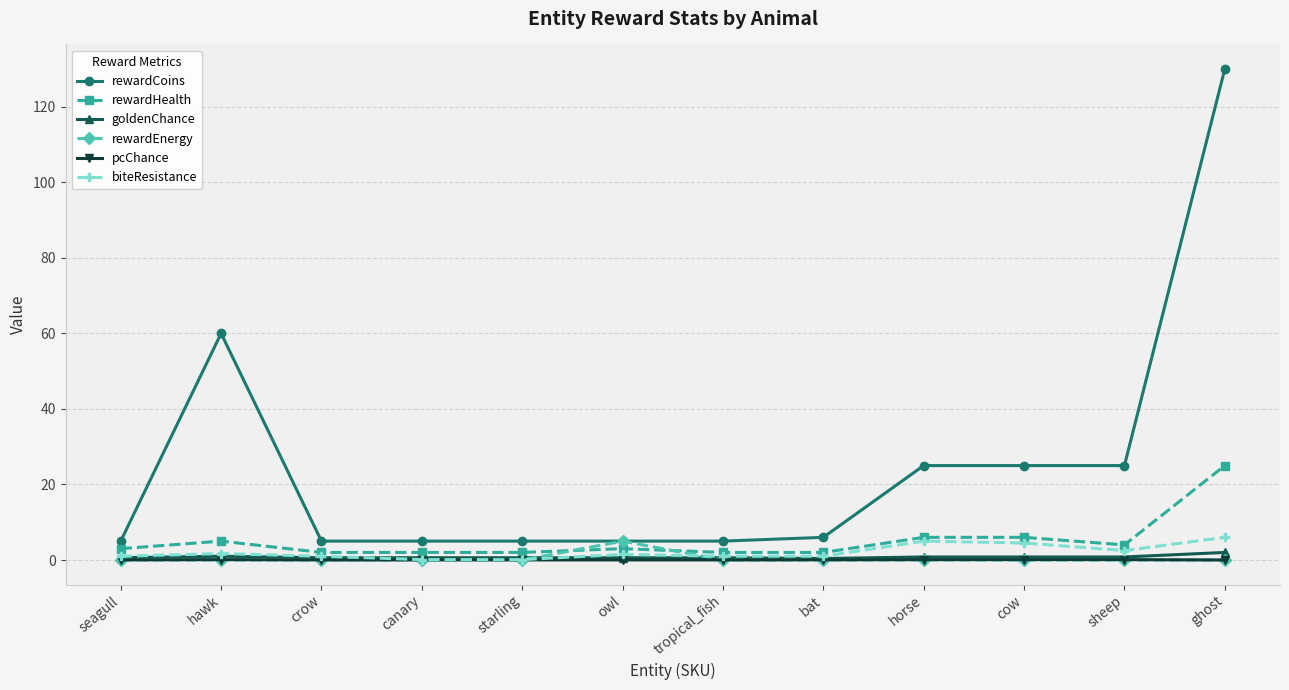

Which series has the largest total across all categories?

rewardCoins